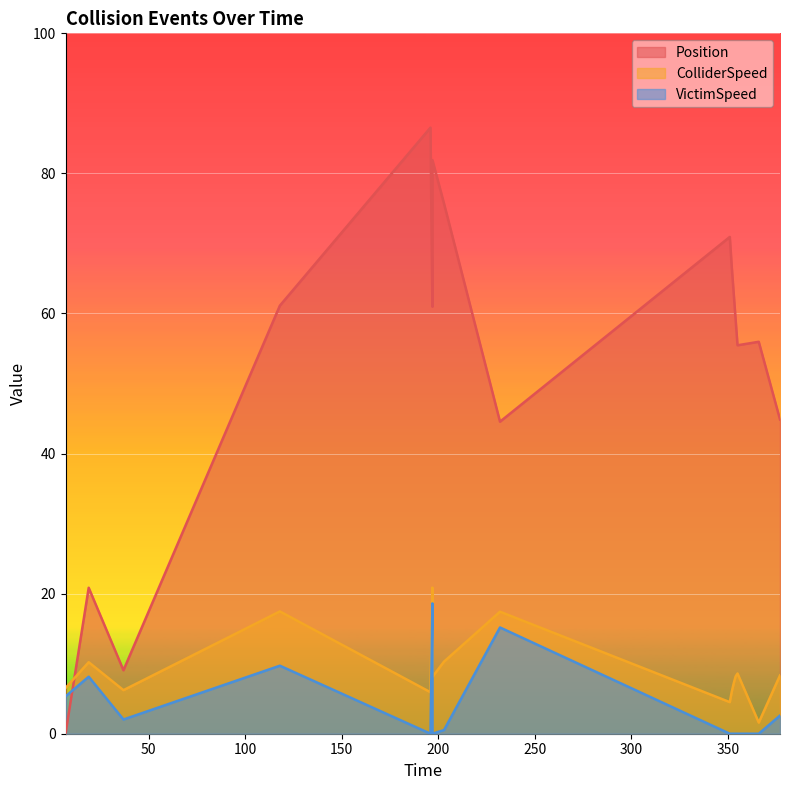

True or false: ColliderSpeed has more than 1 points higher than both neighbors.

True